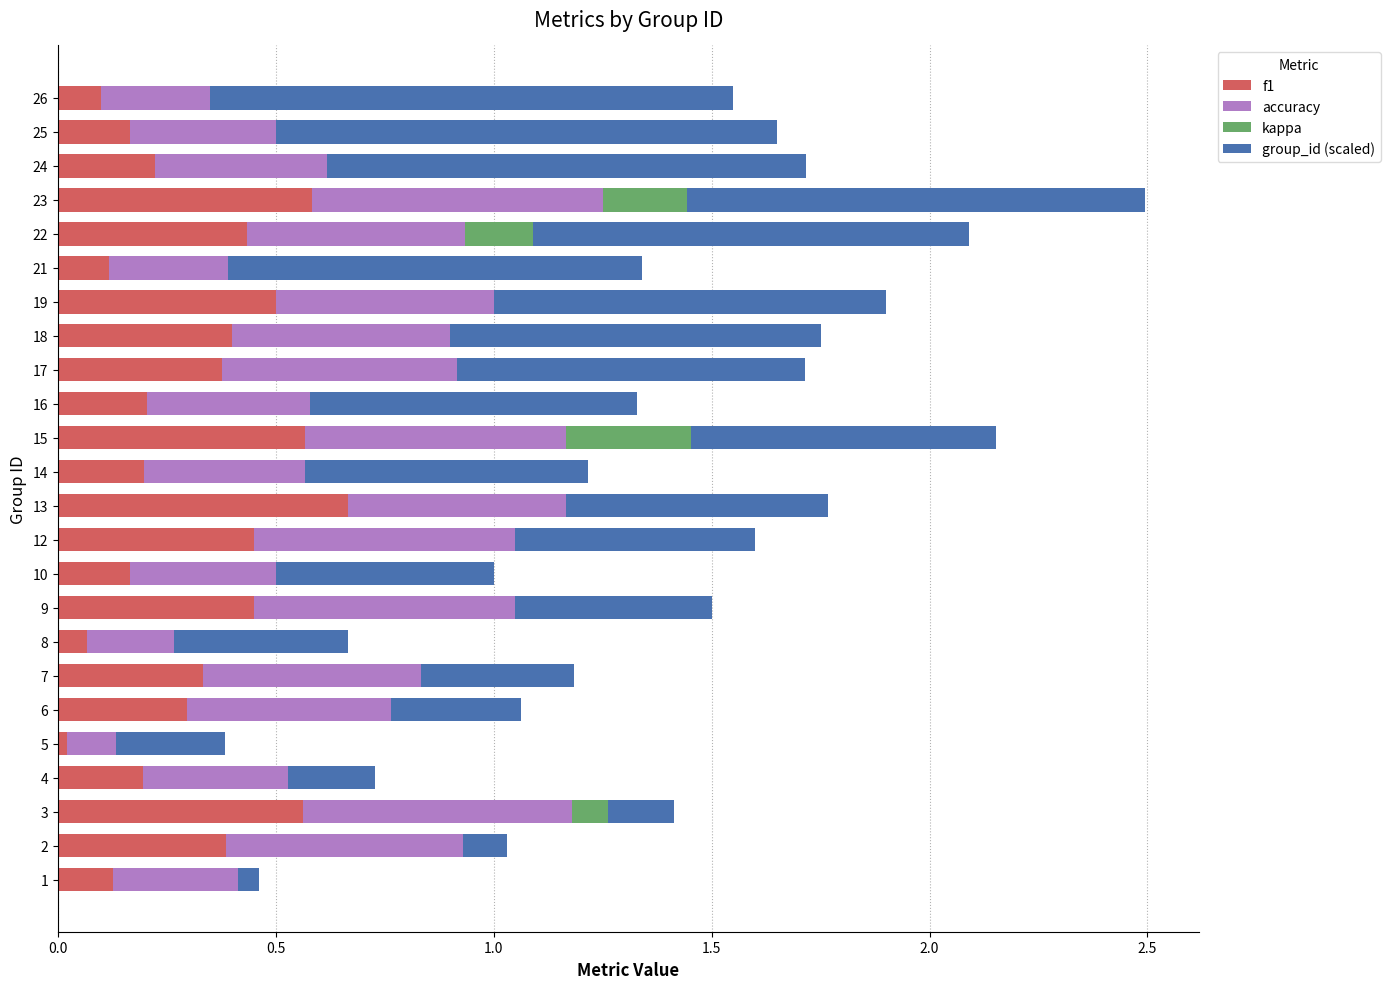

Is it true that f1 equals 0.0 at 21?

False